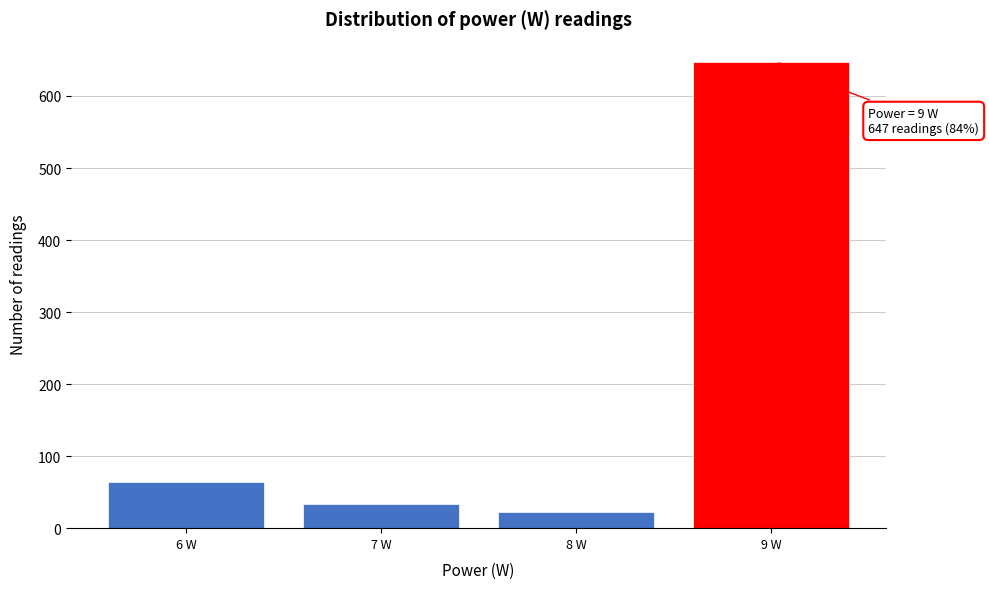

Over which range of the x-axis is the bar tallest?

8.5 to 9.5